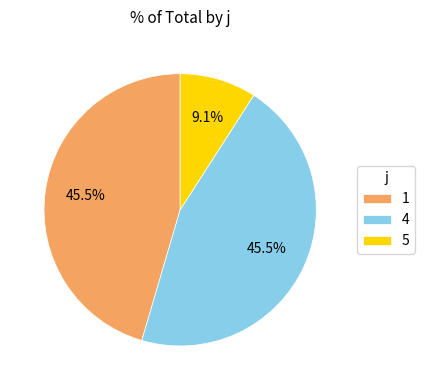

The 4 slice represents 51% of the pie. True or false?

False